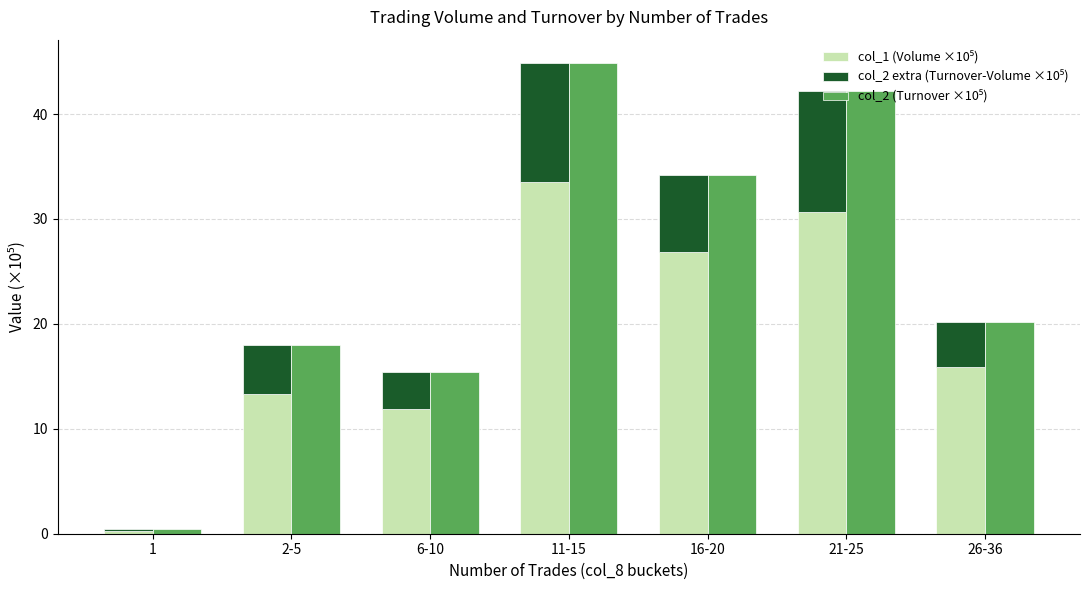

Read the col_2 (Turnover ×10⁵) value at 1.

0.5